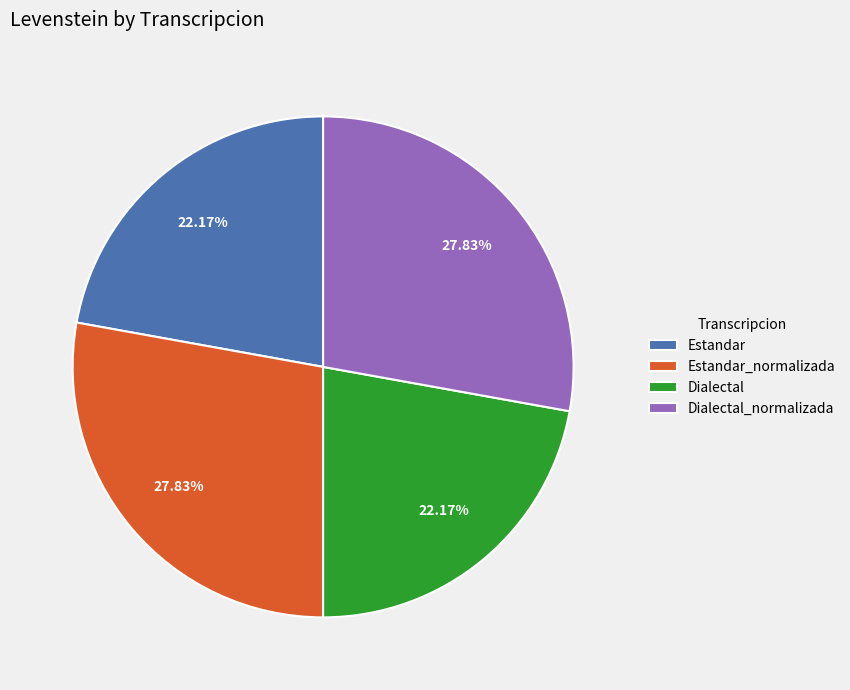

What is the ratio of the value at Estandar to the value at Estandar_normalizada?

0.8